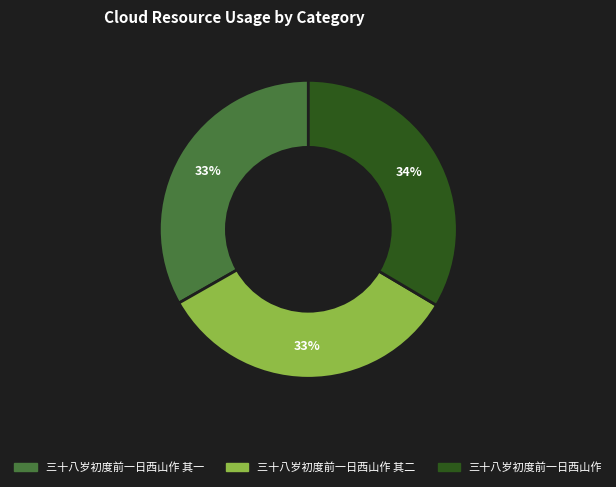

Does any single category account for the majority?

No